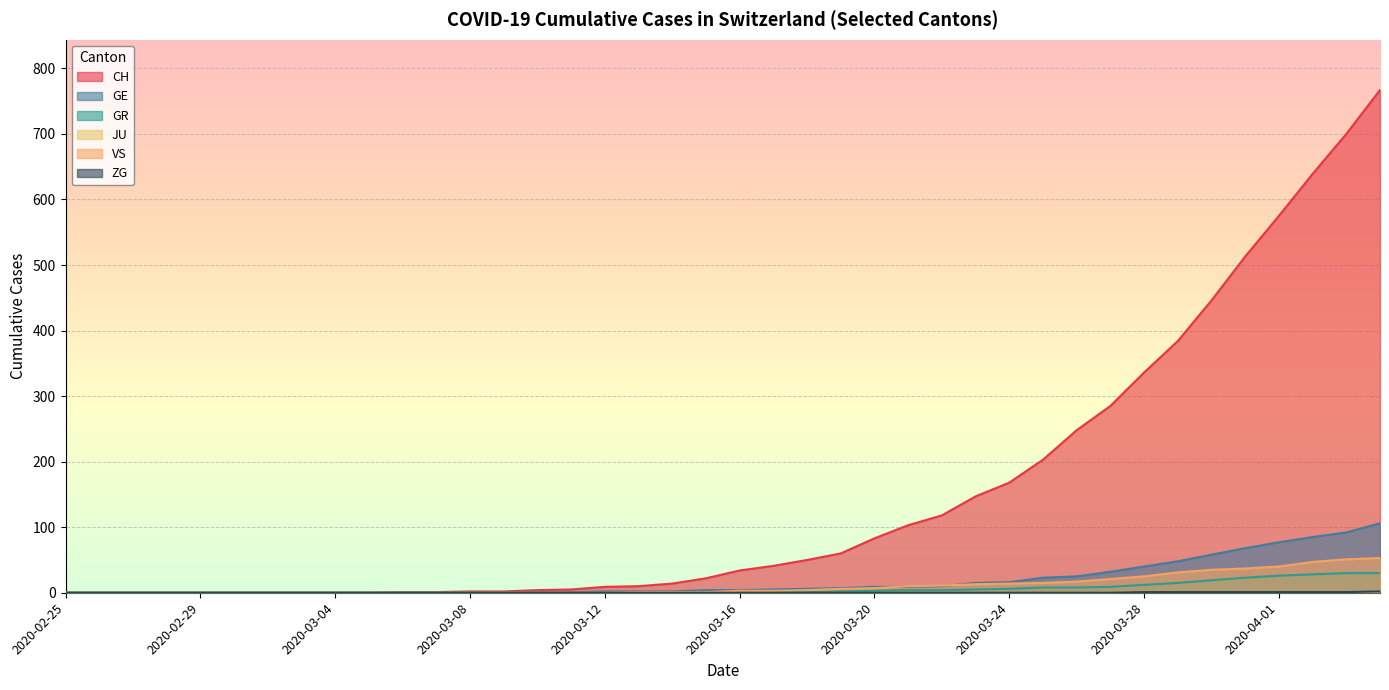

How many lines are shown in the chart?

6